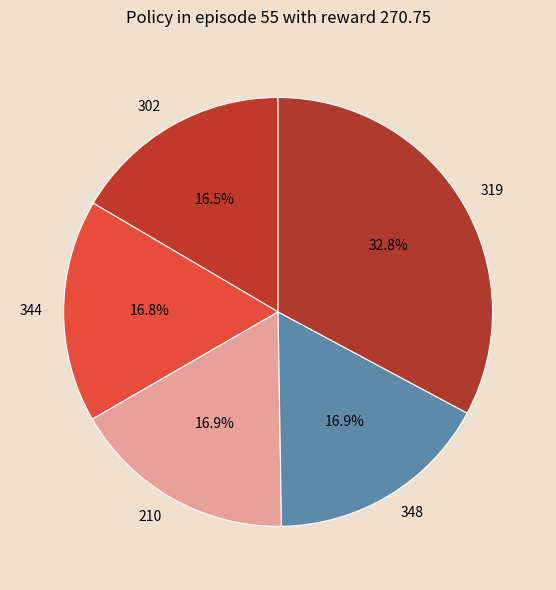

Is 319 the majority of the pie?

No